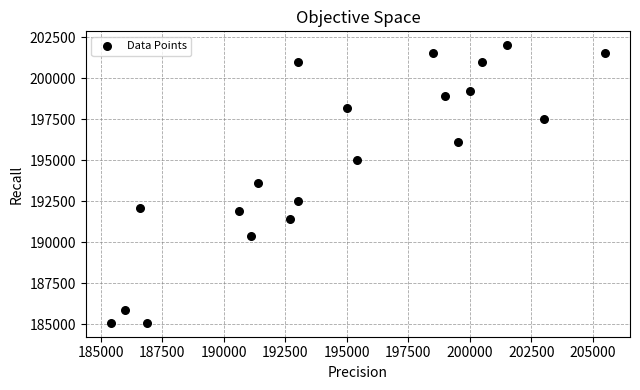

What is the range of Y values (max minus min)?

16900